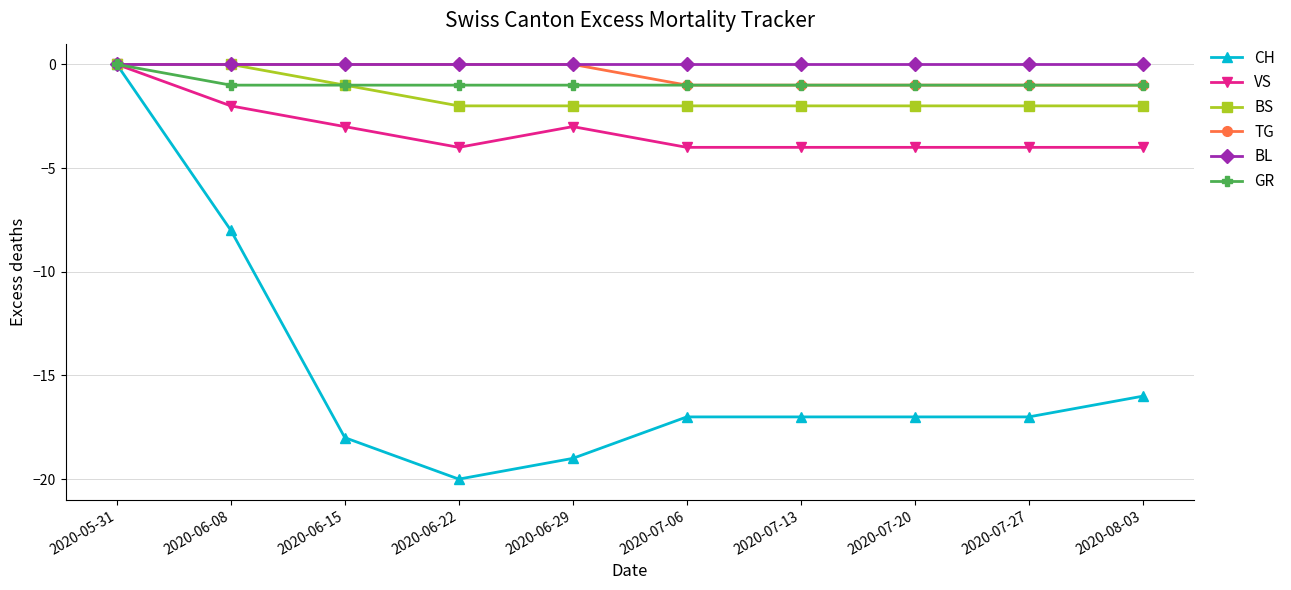

Is it true that TG equals 0 at 2020-06-22?

True